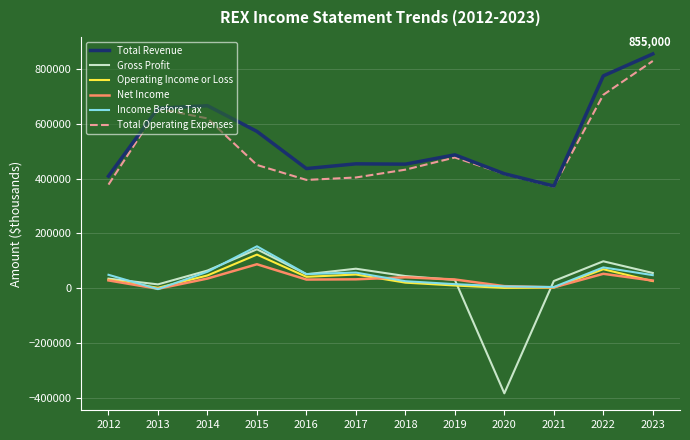

Read the Total Operating Expenses value at 2014, to the nearest 100.

619600